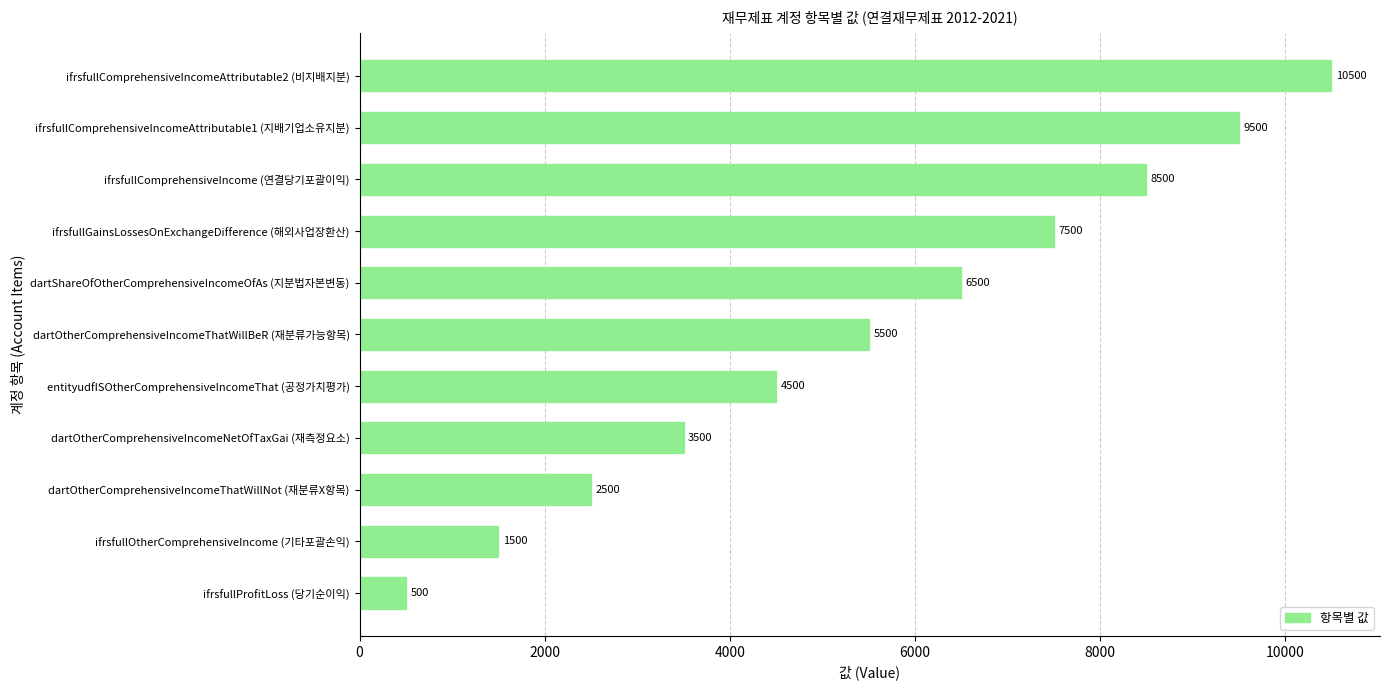

How many distinct data groups are displayed?

1